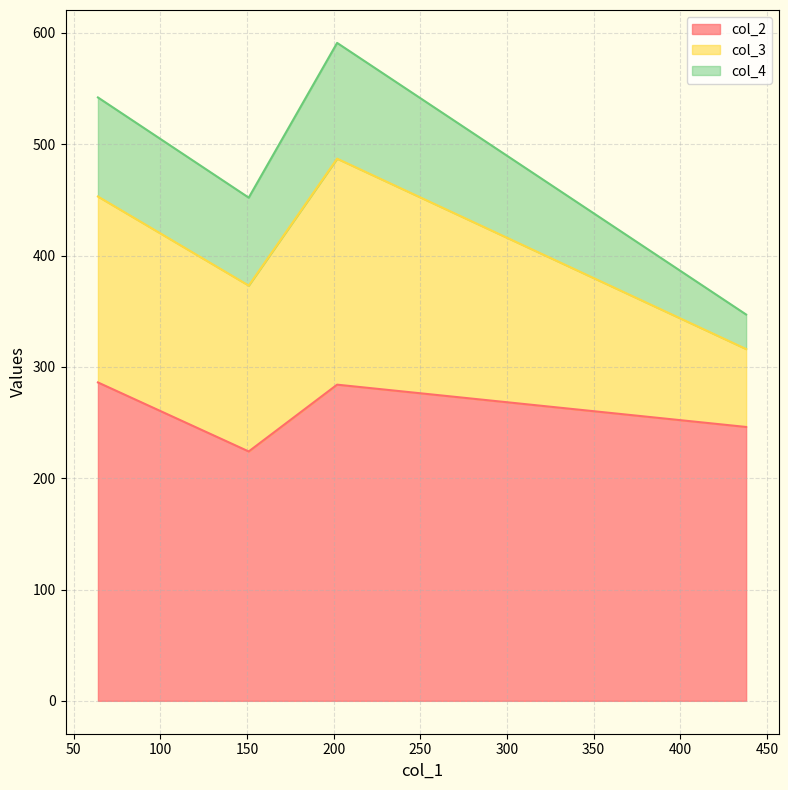

Does the chart display data point markers on the line(s)?

No